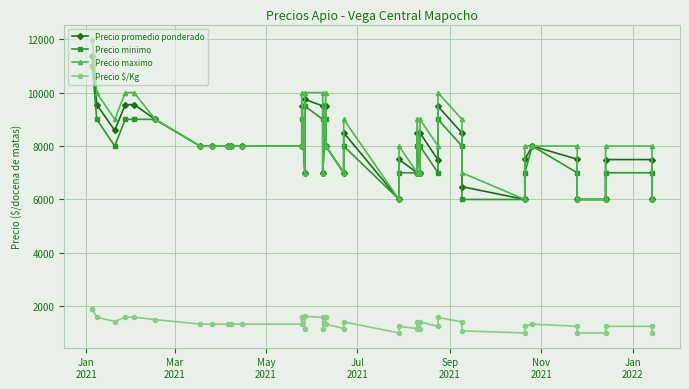

Reading left to right, extract all data points from this chart.

Precio promedio ponderado: 11375	9556	8583	9545	9556	9000	8000	8000	8000	8000	8000	8000	9500	7000	9750	9500	7000	9488	8000	7000	8500	6000	7500	7000	8492	7000	8492	7480	9488	8492	6480	6000	7500	8000	7508	6000	6000	7494	7494	6000
Precio minimo: 11000	9000	8000	9000	9000	9000	8000	8000	8000	8000	8000	8000	9000	7000	9500	9000	7000	9000	8000	7000	8000	6000	7000	7000	8000	7000	8000	7000	9000	8000	6000	6000	7000	8000	7000	6000	6000	7000	7000	6000
Precio maximo: 12000	10000	9000	10000	10000	9000	8000	8000	8000	8000	8000	8000	10000	7000	10000	10000	7000	10000	8000	7000	9000	6000	8000	7000	9000	7000	9000	8000	10000	9000	7000	6000	8000	8000	8000	6000	6000	8000	8000	6000
Precio $/Kg: 1896	1593	1430	1591	1593	1500	1333	1333	1333	1333	1333	1333	1583	1167	1625	1583	1167	1581	1333	1167	1417	1000	1250	1167	1415	1167	1415	1247	1581	1415	1080	1000	1250	1333	1251	1000	1000	1249	1249	1000